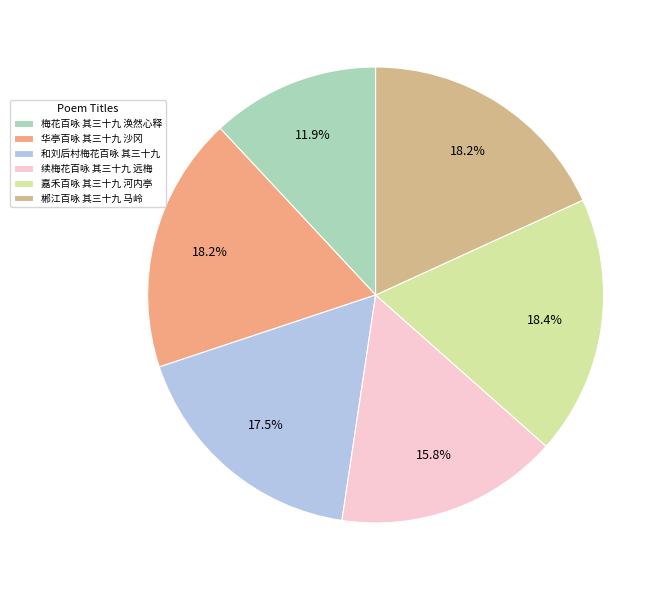

Is 梅花百咏 其三十九 涣然心释 the majority of the pie?

No